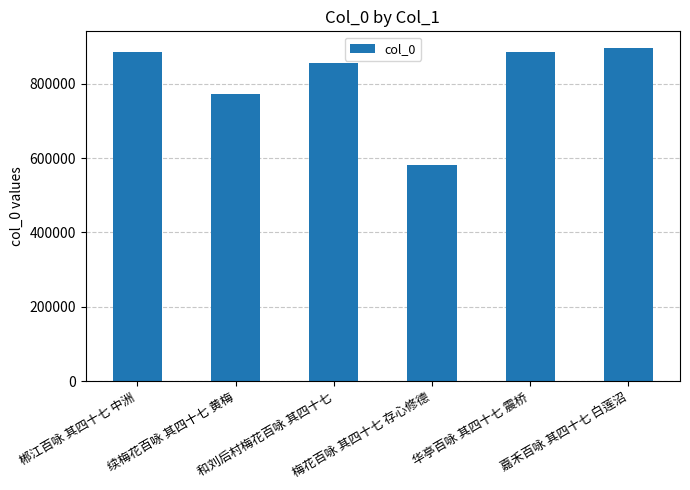

Does the chart contain stacked bars?

No